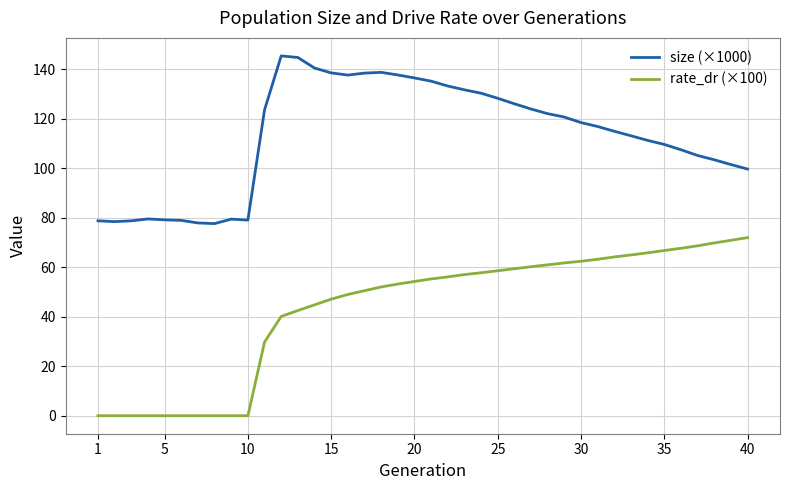

Which series has the largest total across all categories?

size (×1000)